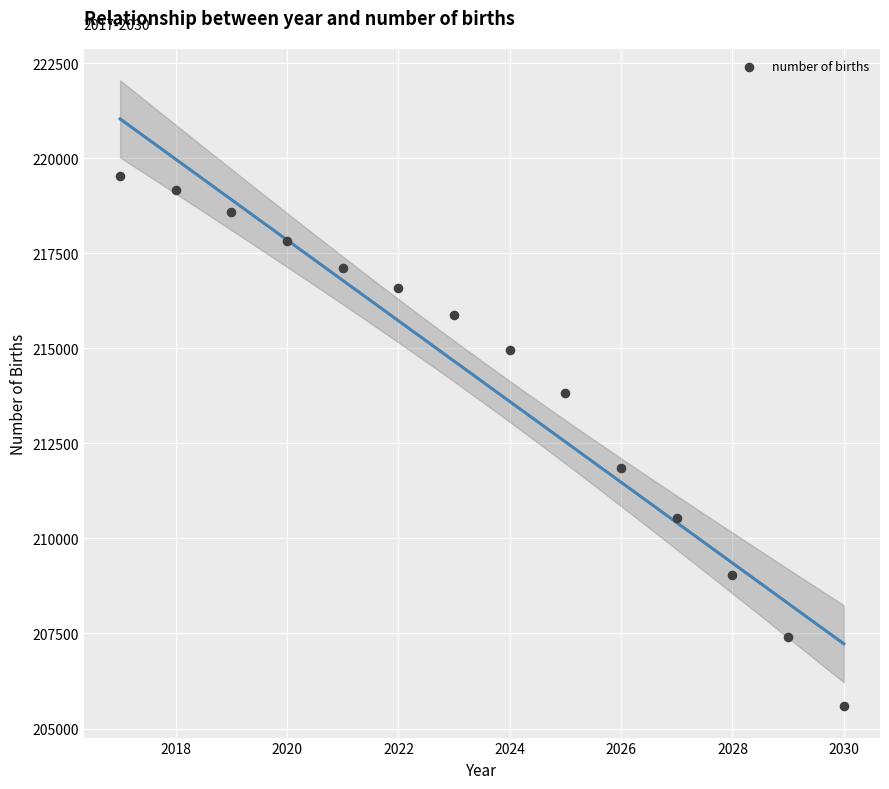

What is the range of X values (max minus min)?

13.0